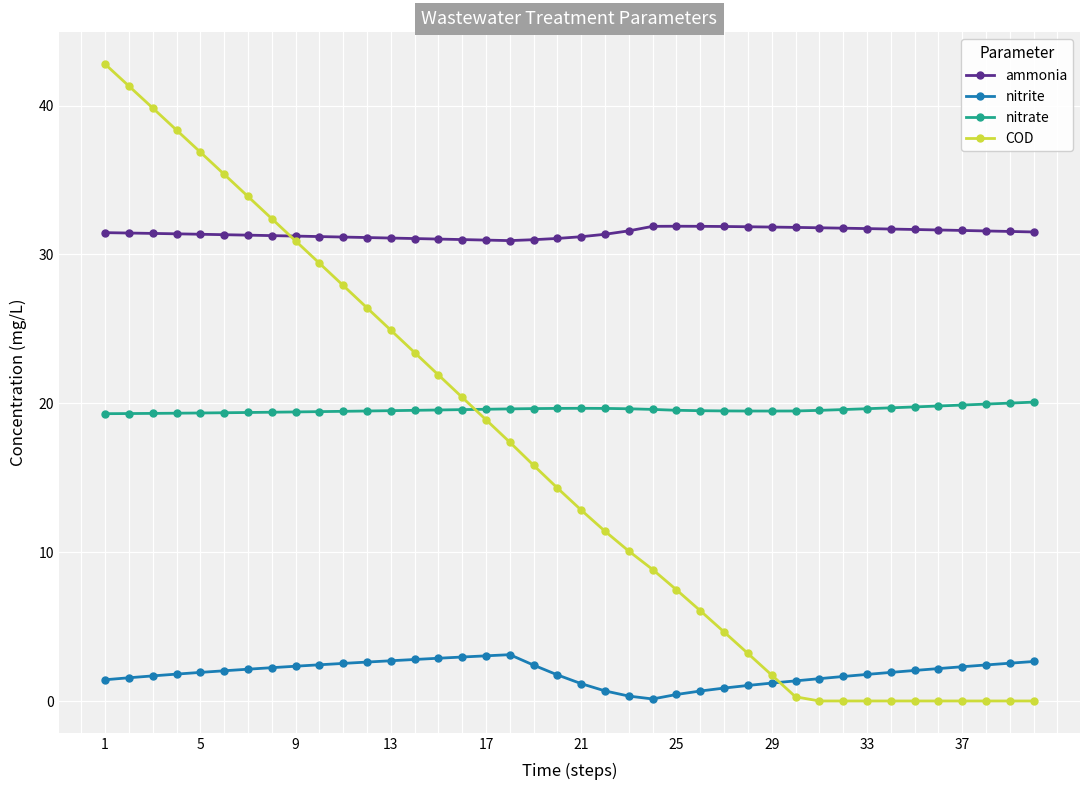

What is the value of the ammonia point at the 9th from the left?

31.2